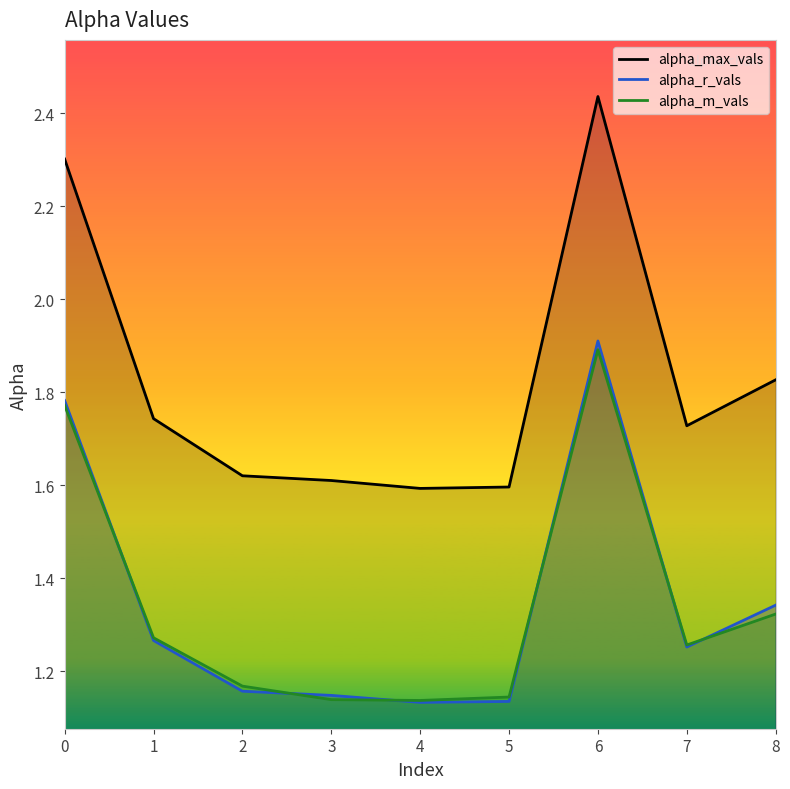

Count the number of categories in the chart.

9